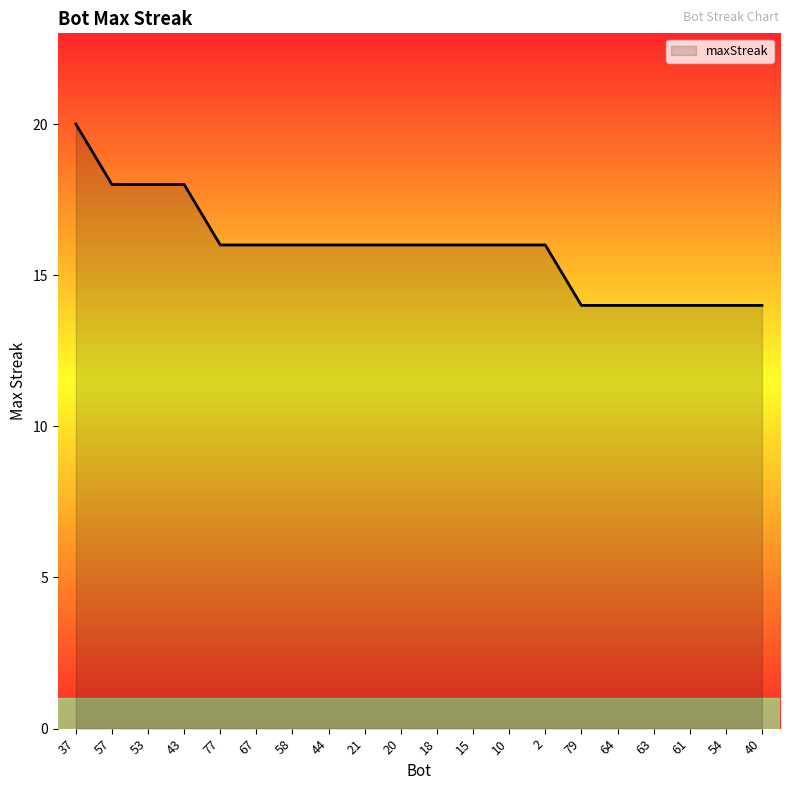

How many series are shown in this chart?

1